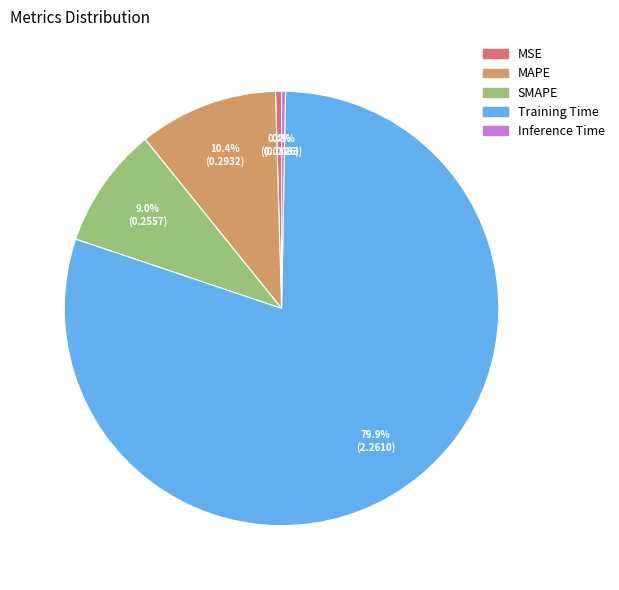

True or false: Training Time accounts for 89% of the total.

False